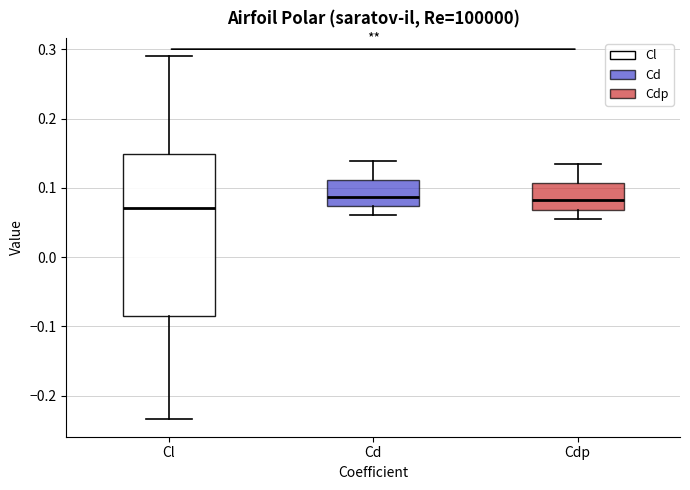

Where does the upper whisker of the box for Cd end on the y-axis? The values are not printed on the chart, so give them approximately, as read against the axis.

0.14